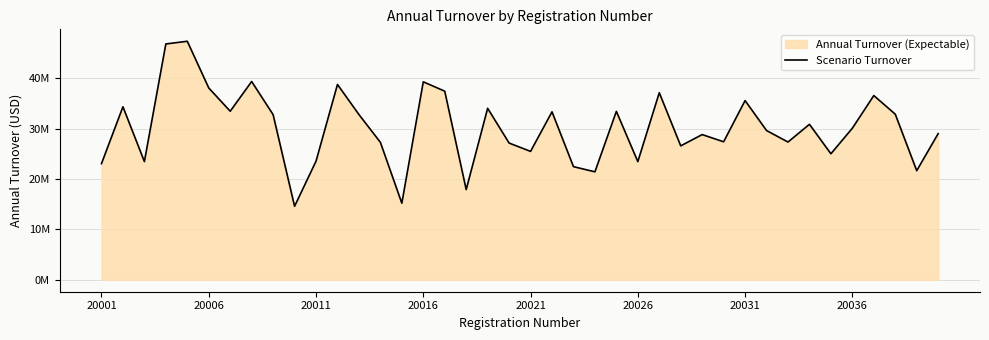

What is the value of the 17th point from the left?

37431378.6